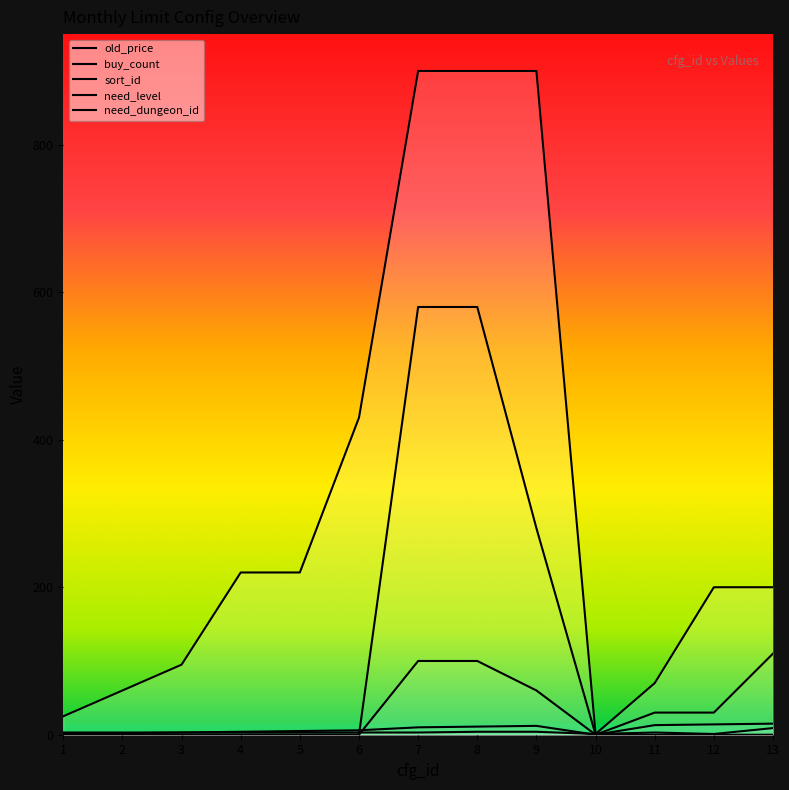

At which category does the chart reach its minimum across all series?

10